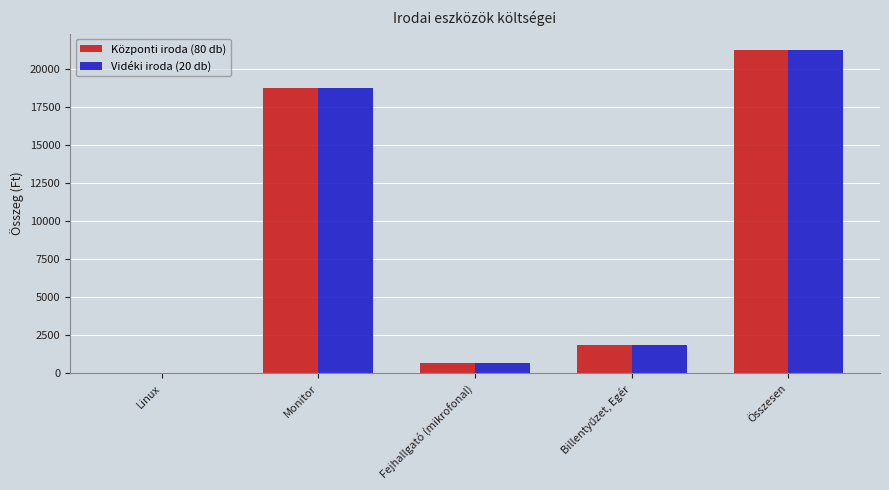

At which label does Központi iroda (80 db) reach its peak?

Összesen